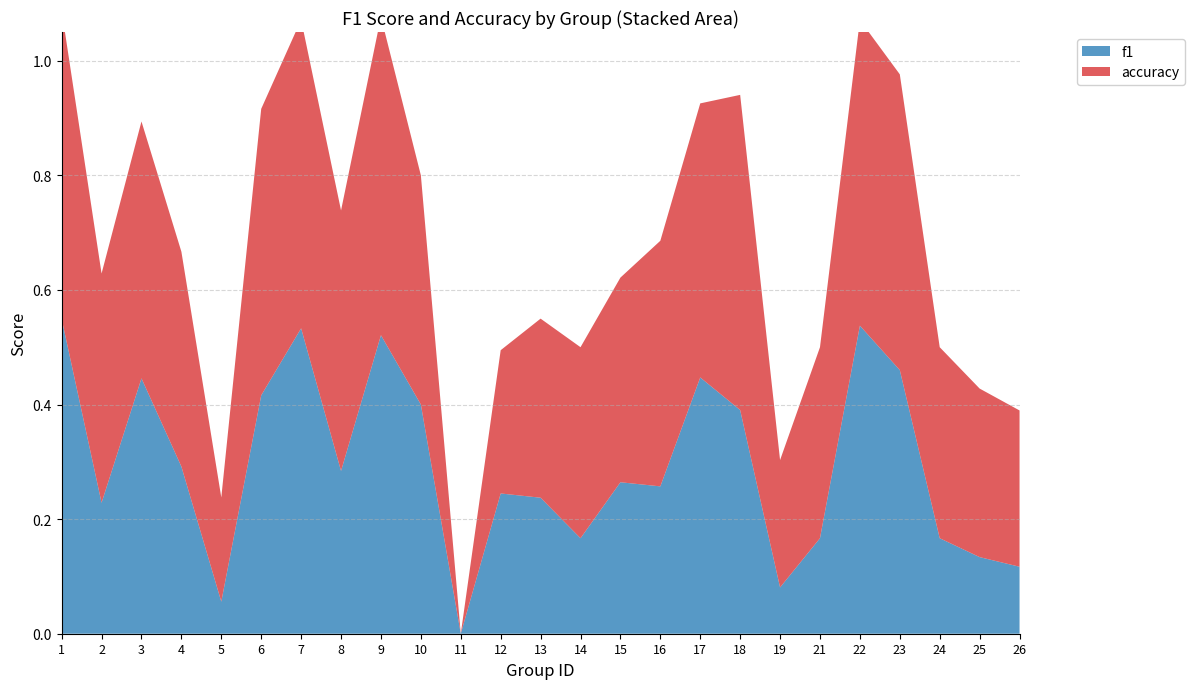

Reading left to right, what are all the values shown in this chart?

f1: 1=0.5	2=0.2	3=0.4	4=0.3	5=0.1	6=0.4	7=0.5	8=0.3	9=0.5	10=0.4	11=0.0	12=0.2	13=0.2	14=0.2	15=0.3	16=0.3	17=0.4	18=0.4	19=0.1	21=0.2	22=0.5	23=0.5	24=0.2	25=0.1	26=0.1
accuracy: 1=0.5	2=0.4	3=0.4	4=0.4	5=0.2	6=0.5	7=0.5	8=0.5	9=0.6	10=0.4	11=0.0	12=0.2	13=0.3	14=0.3	15=0.4	16=0.4	17=0.5	18=0.6	19=0.2	21=0.3	22=0.5	23=0.5	24=0.3	25=0.3	26=0.3